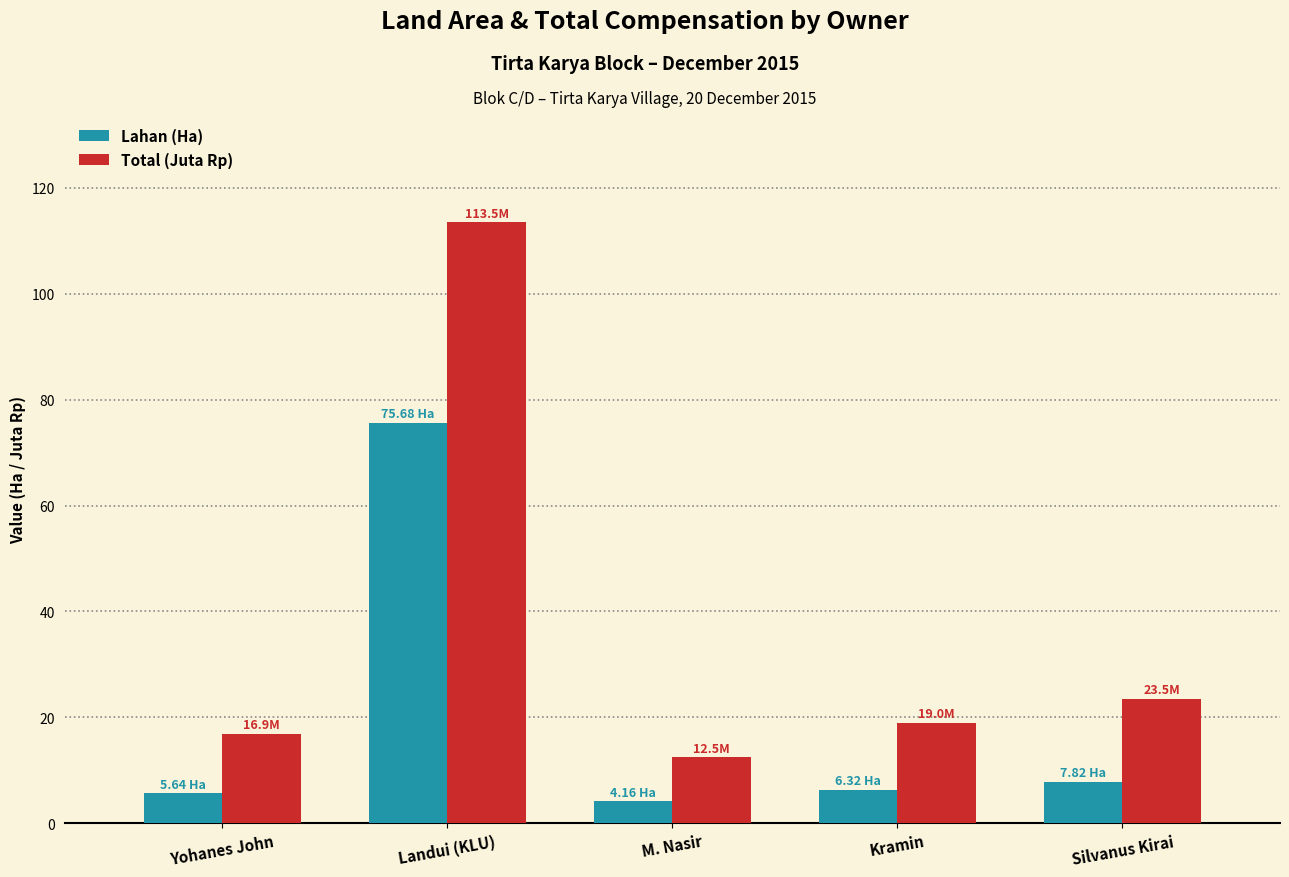

Which series has the largest range (max minus min)?

Total (Juta Rp)